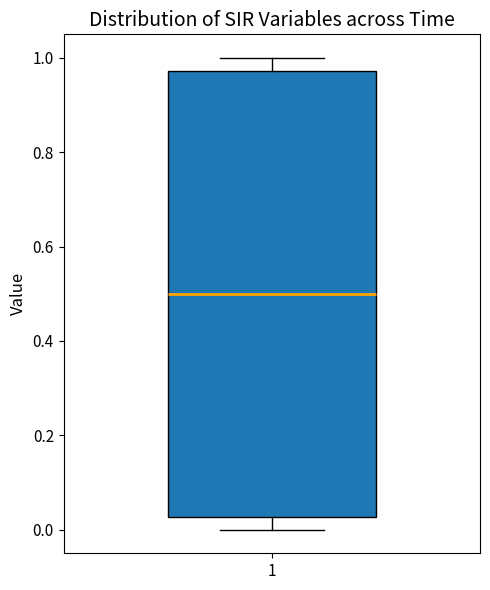

Read this box plot against the y-axis: the position of the median line, the range covered by the box, and the ends of both whiskers. The values are not printed on the chart, so give them approximately, as read against the axis.

median 0.50, box 0.02 to 0.98, whiskers 0.00 to 1.00